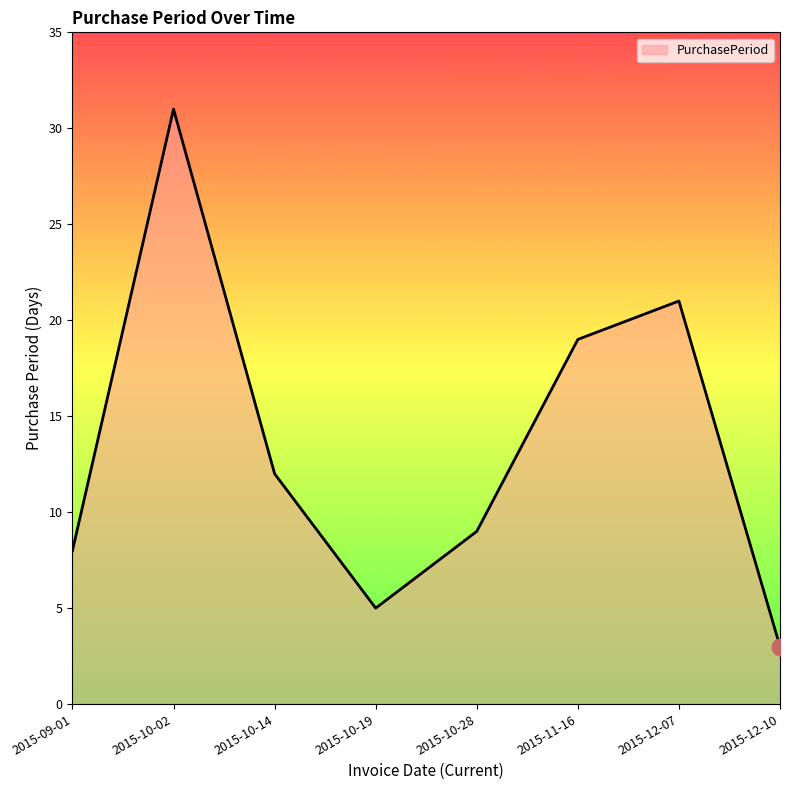

The chart shows a value of 19 at 2015-11-16. True or false?

True